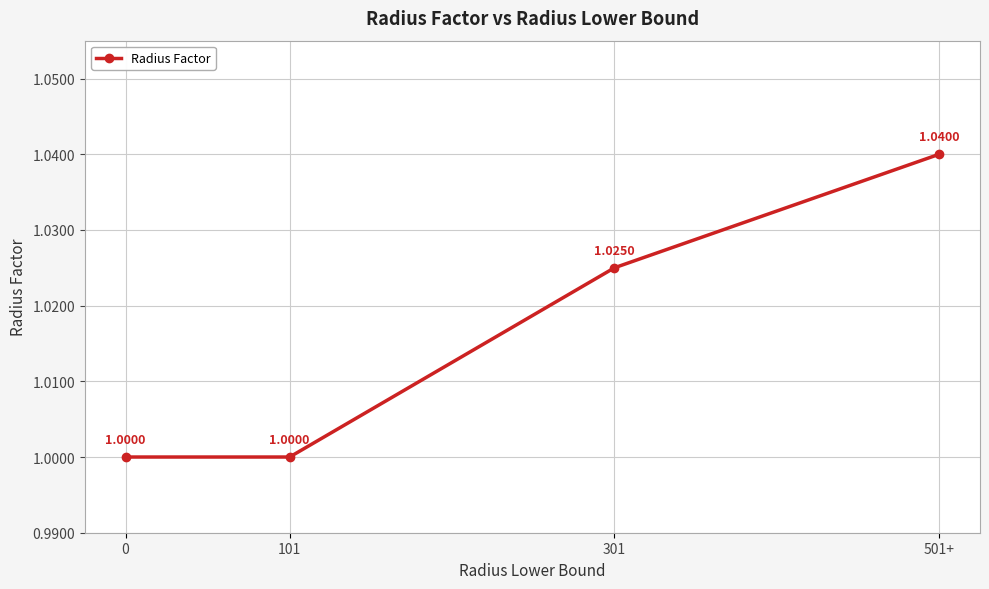

True or false: there are more than 1 points higher than both neighbors.

False